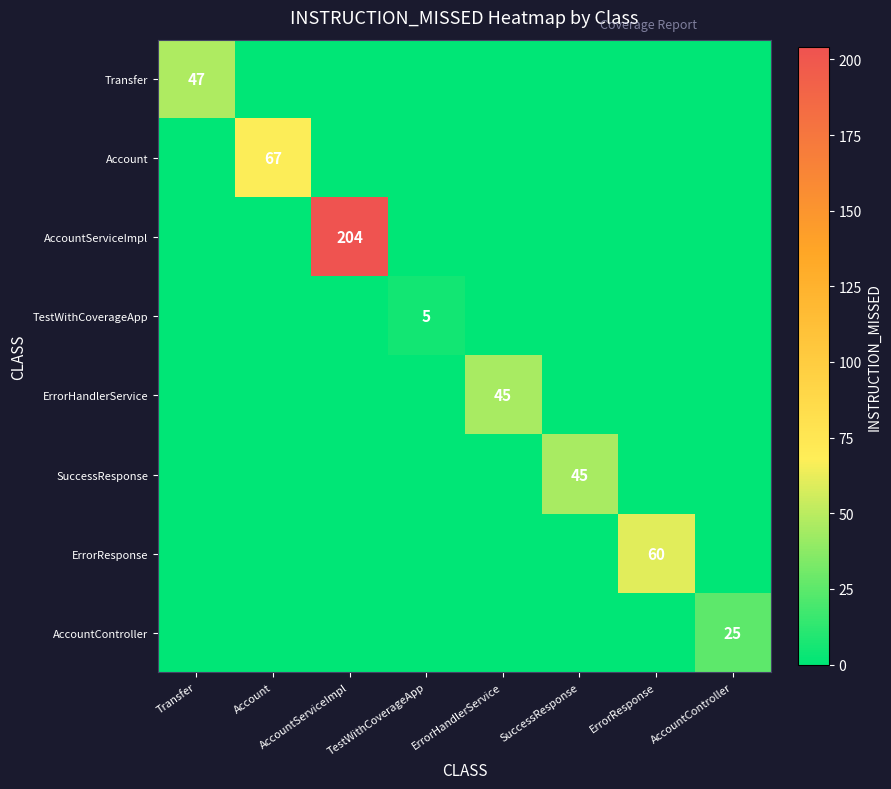

The ErrorHandlerService series shows 25 at ErrorHandlerService. True or false?

False